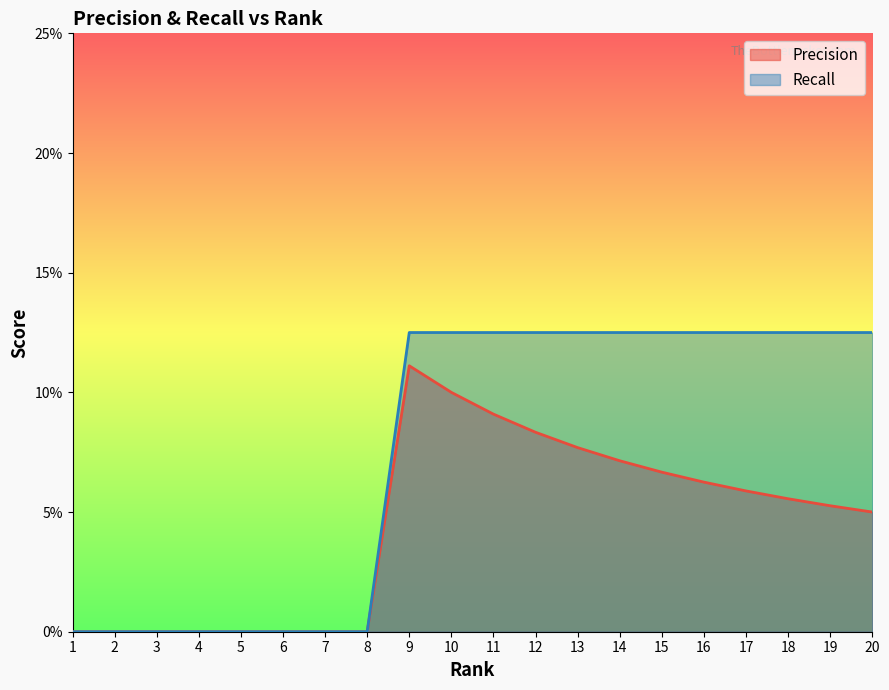

True or false: Precision and Recall intersect in this chart.

False